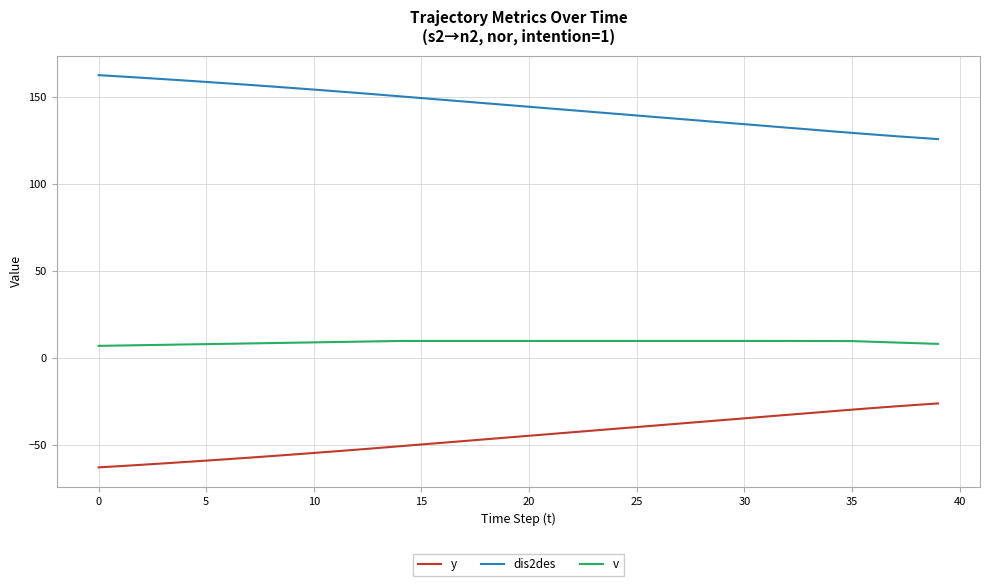

Which series has the largest total across all categories?

dis2des